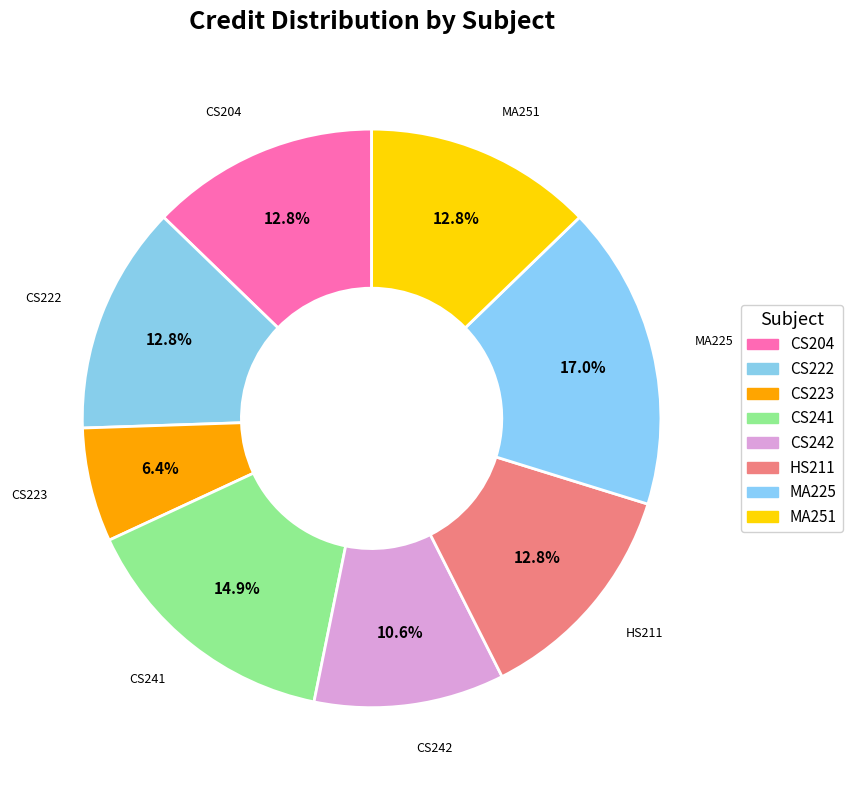

Count the number of slices in the pie.

8